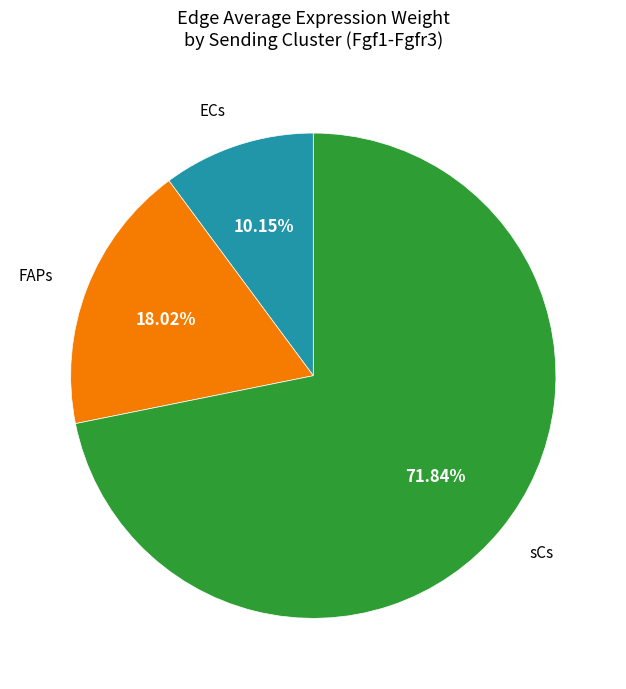

Is there a majority slice in this chart?

Yes